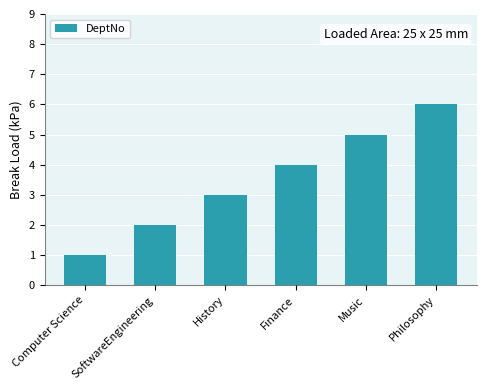

Where is the data nearest to the value 3?

History